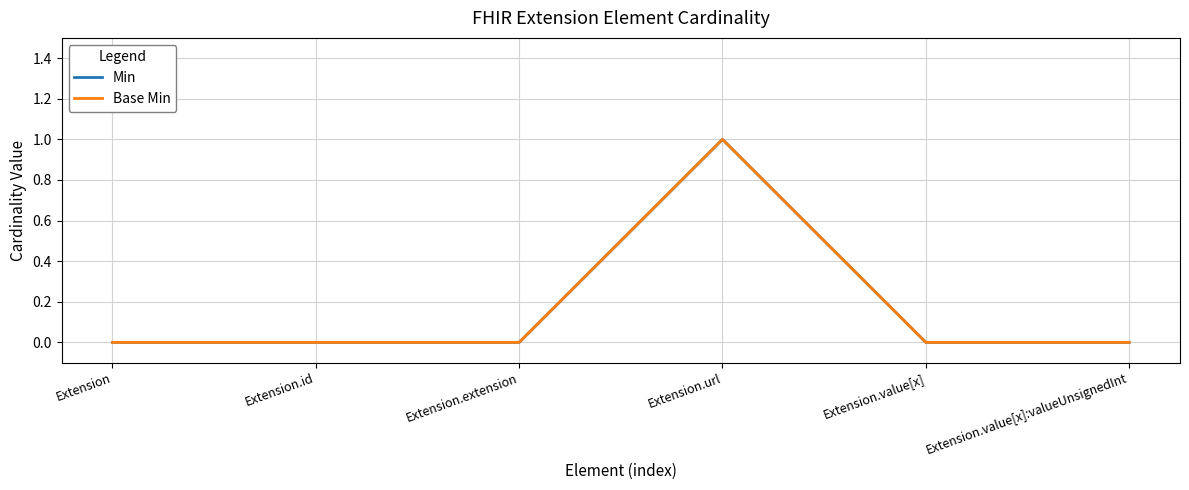

True or false: Min and Base Min cross at least once.

False